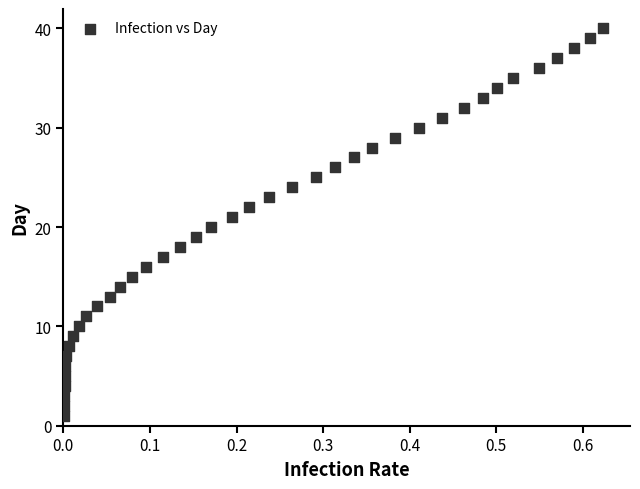

What is the range of Y values (max minus min)?

39